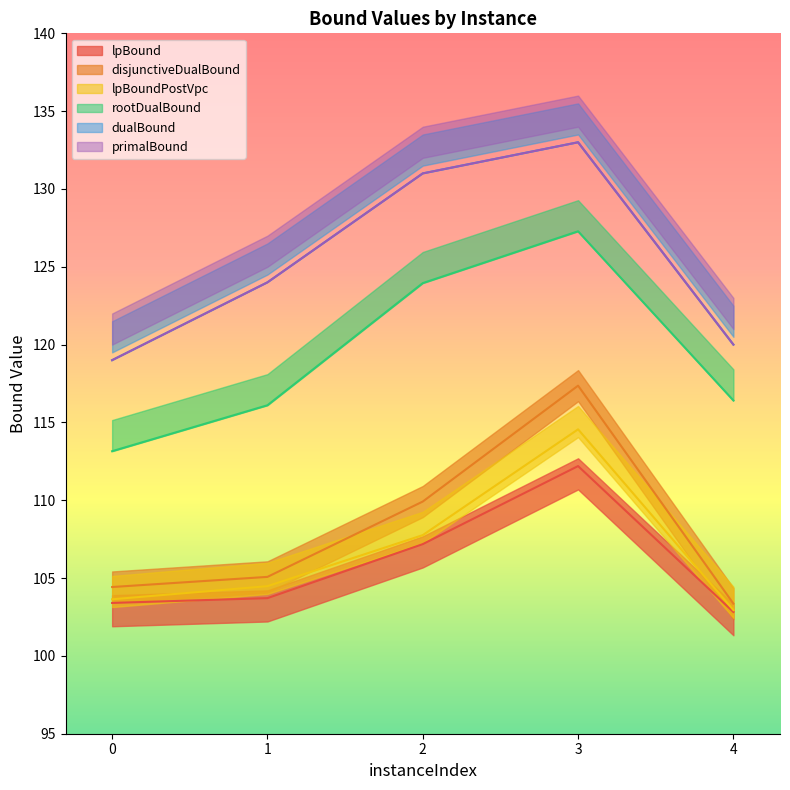

How many data points in lpBound are above 103?

4